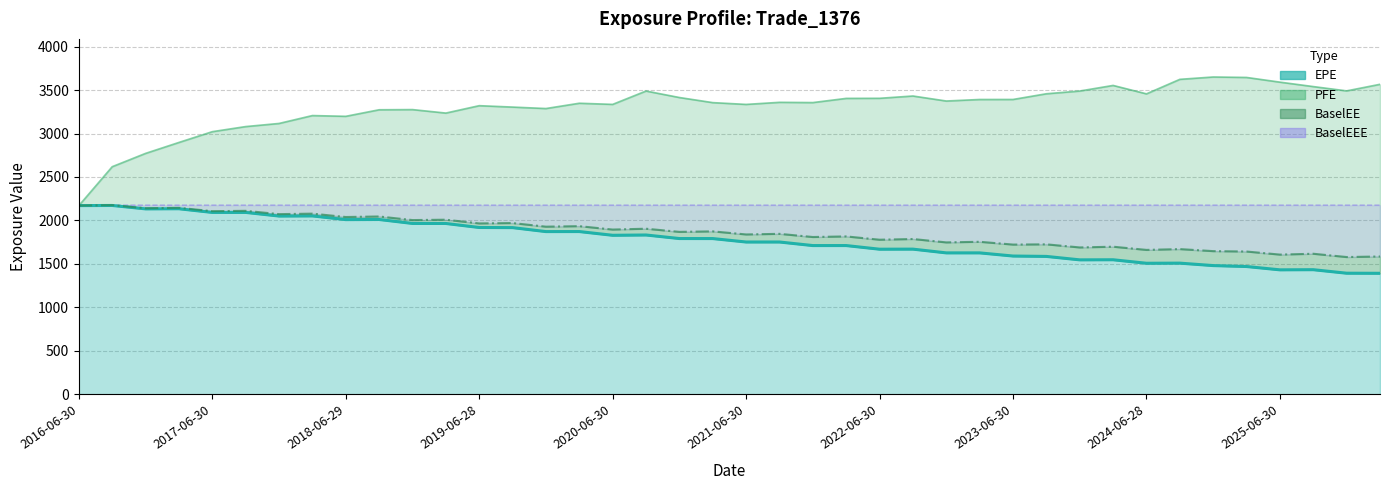

Which series has the widest spread of values?

PFE